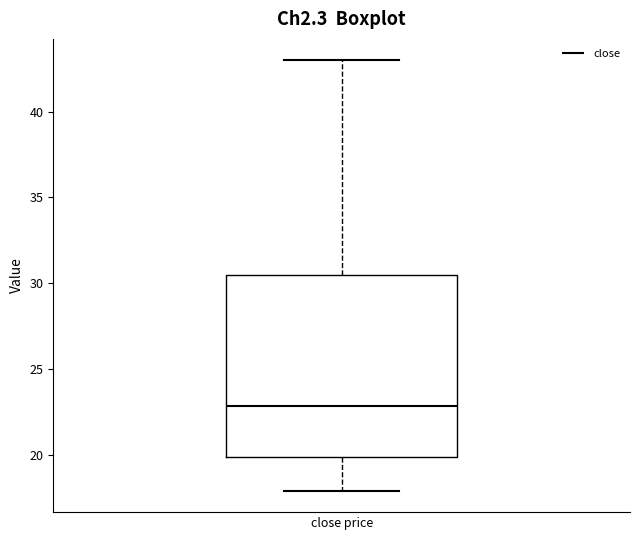

Transcribe this box plot: give where the median line is, the range the box spans, and where the two whiskers end, as read against the y-axis. The values are not printed on the chart, so give them approximately, as read against the axis.

median 23.0, box 20.0 to 30.5, whiskers 18.0 to 43.0